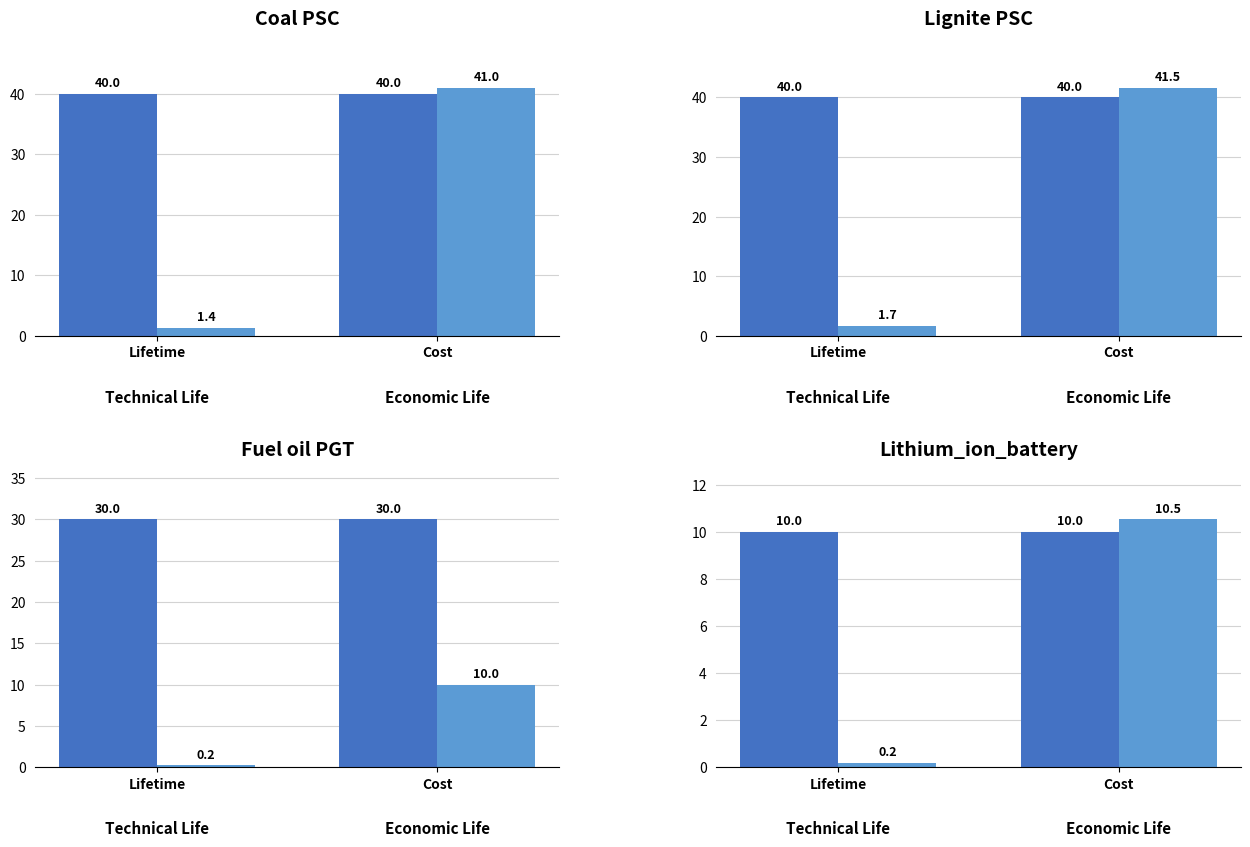

How many bars are there in each group?

2